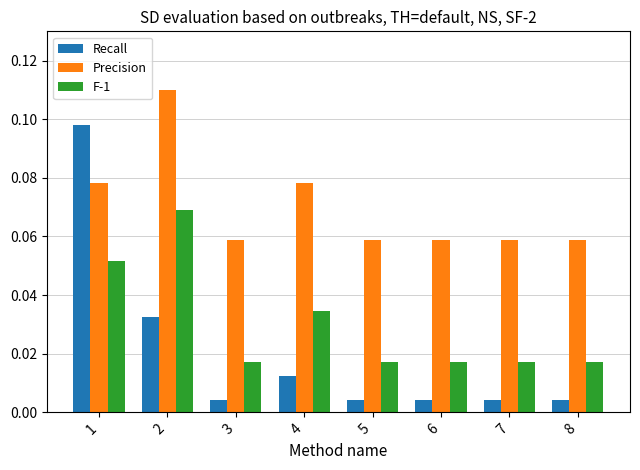

Is it true that Precision equals 0.0 at 4?

False